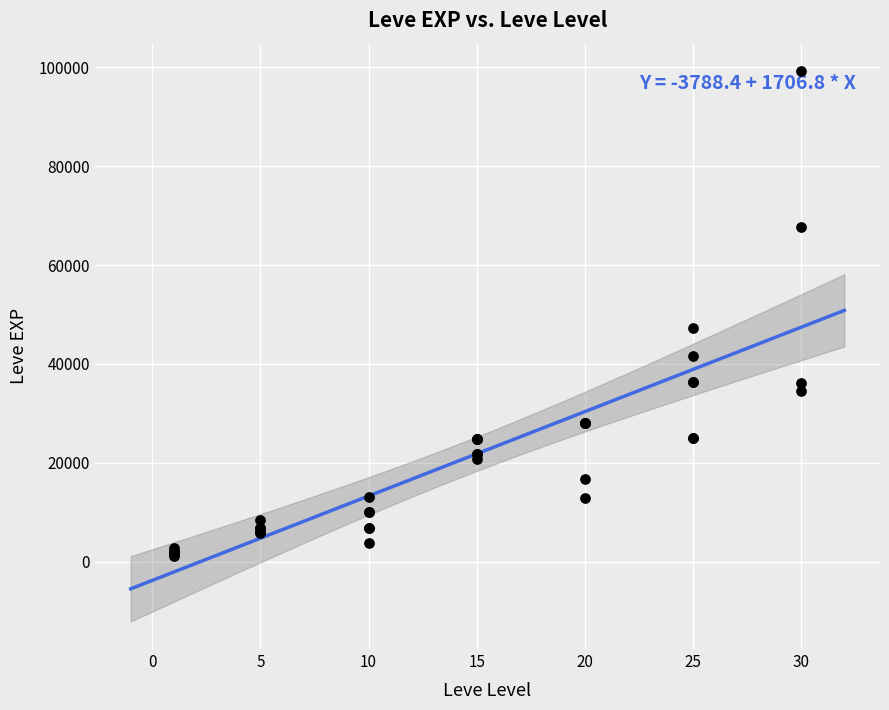

What Y value in the scatter plot is closest to 50190?

47200